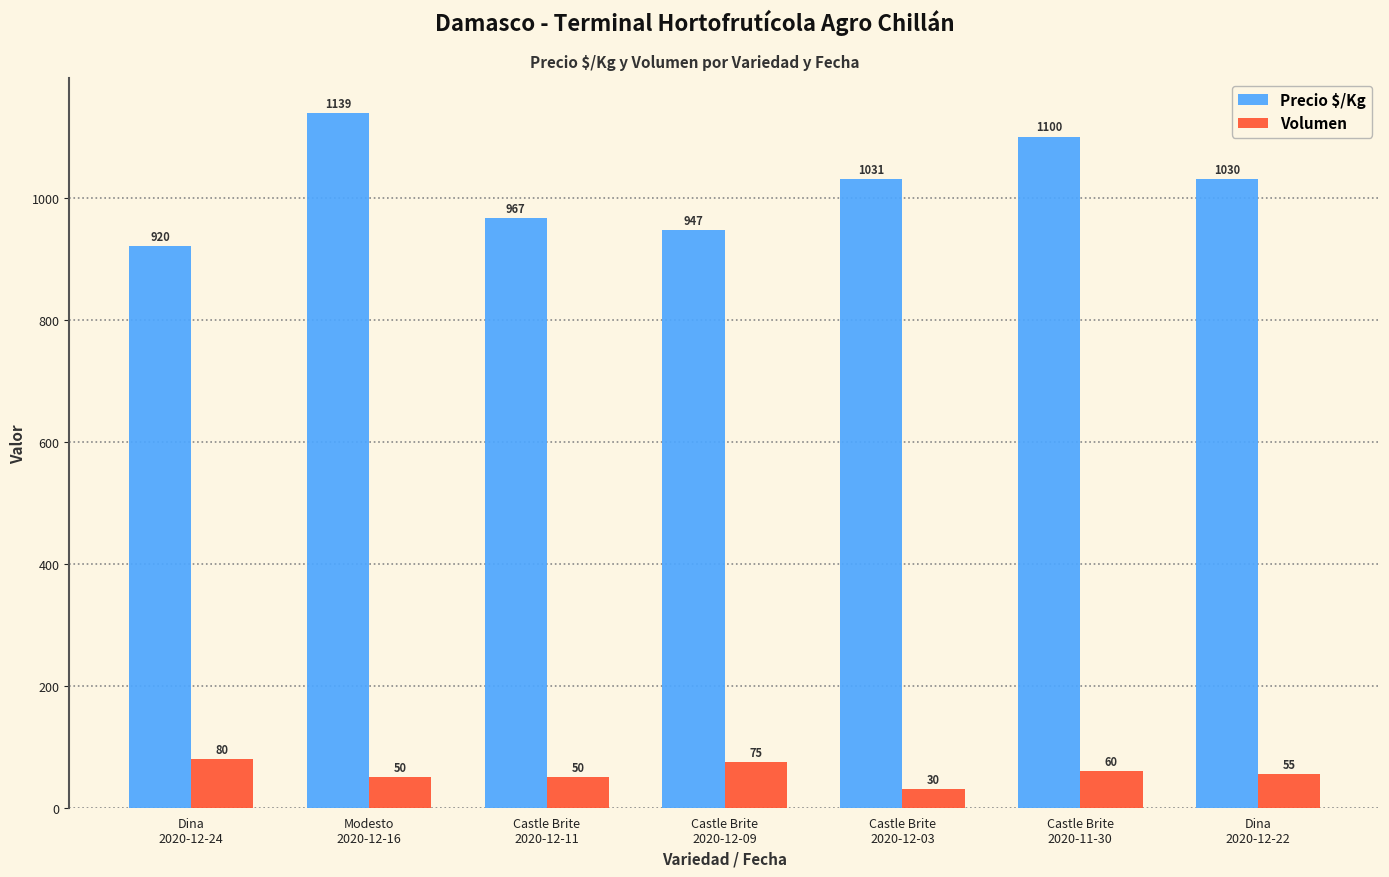

Is the value of Precio $/Kg at Castle Brite
2020-12-11 greater than the value of Volumen at Modesto
2020-12-16?

Yes